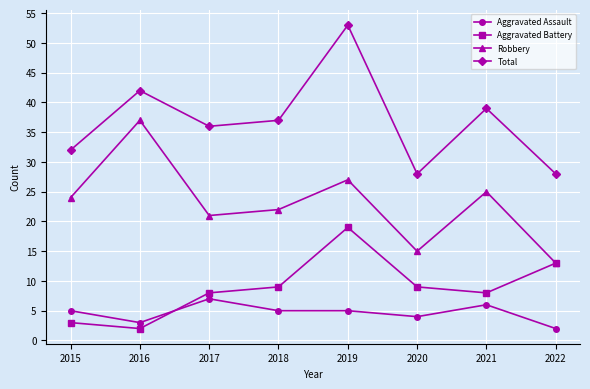

What are all the series names shown in the legend?

Aggravated Assault, Aggravated Battery, Robbery, Total